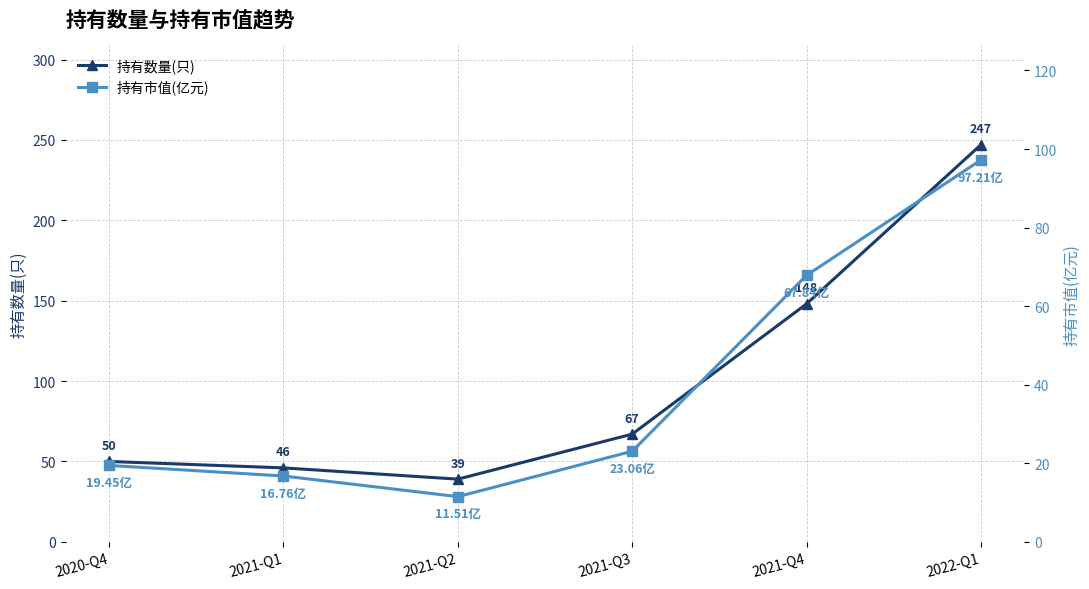

Is it true that 持有数量(只) equals 50.0 at 2020-Q4?

True